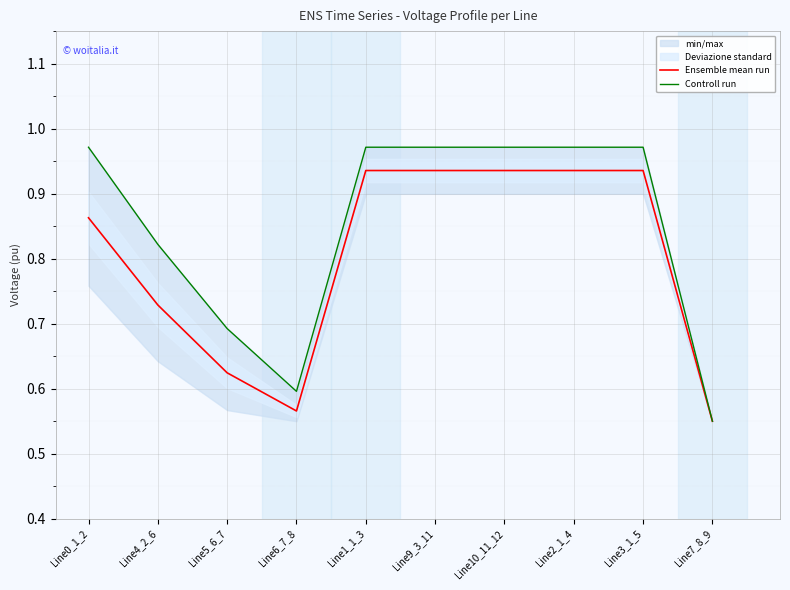

Rank the categories by Controll run value from highest to lowest.

Line0_1_2, Line1_1_3, Line2_1_4, Line3_1_5, Line9_3_11, Line10_11_12, Line4_2_6, Line5_6_7, Line6_7_8, Line7_8_9